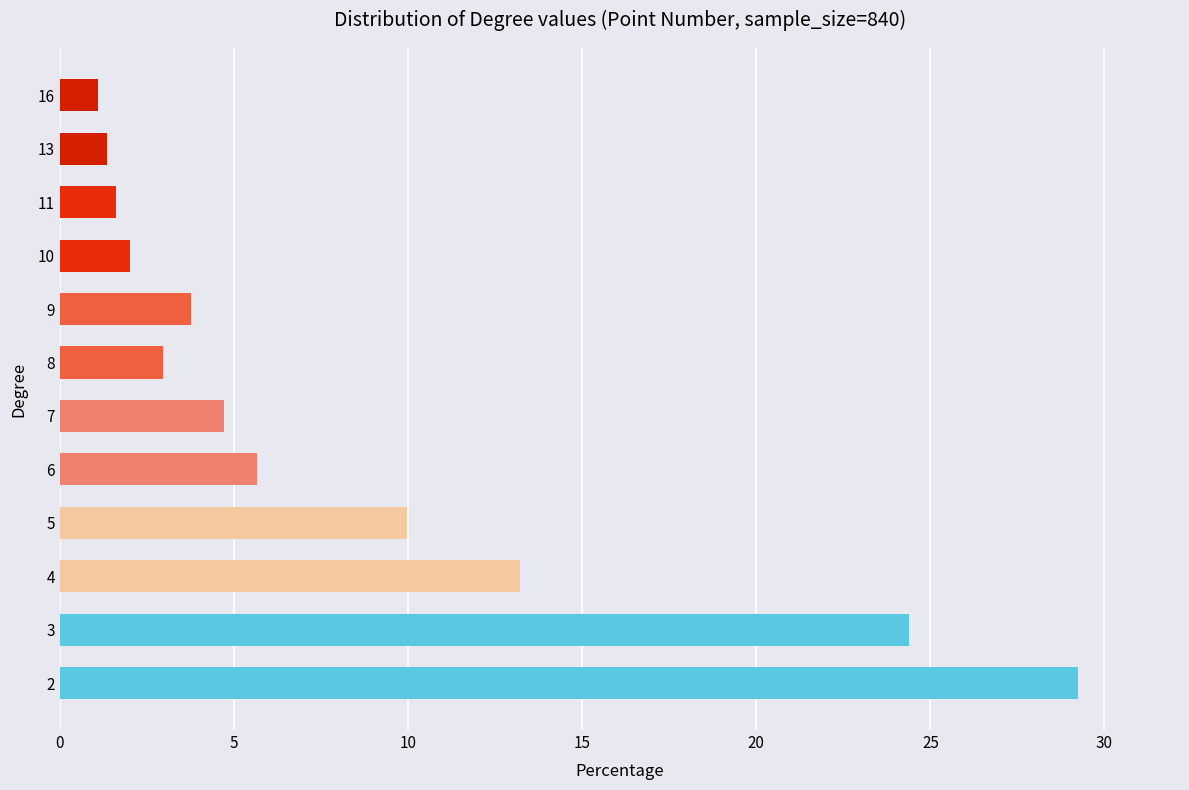

What is the difference between the maximum and minimum values?

28.2